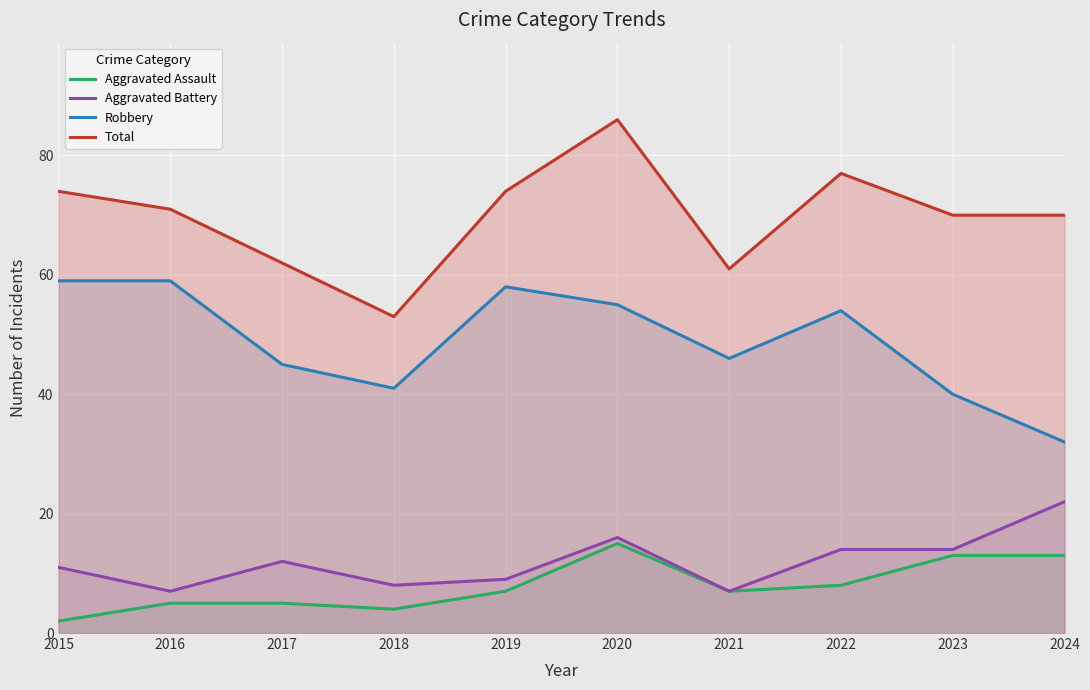

In Aggravated Assault, how many points are lower than both neighbors (excluding endpoints)?

2